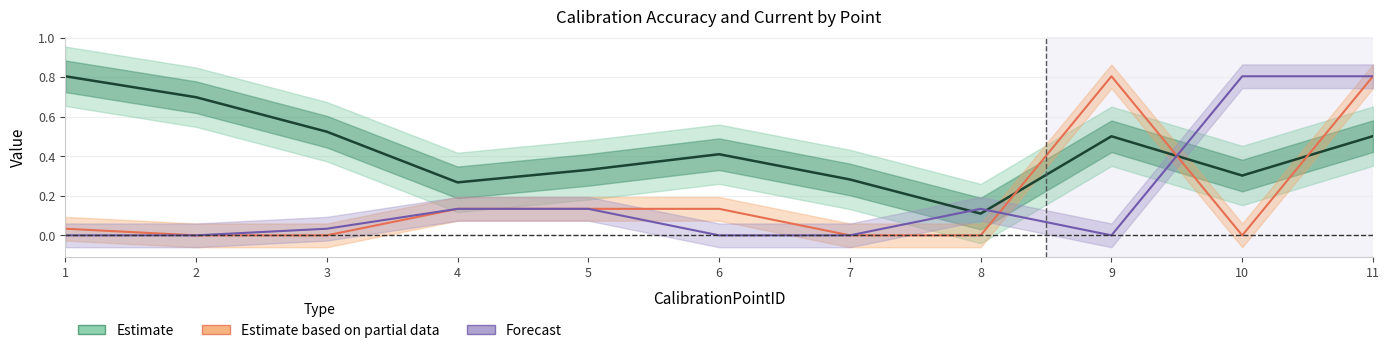

What is the total value across all series at 4?

0.5